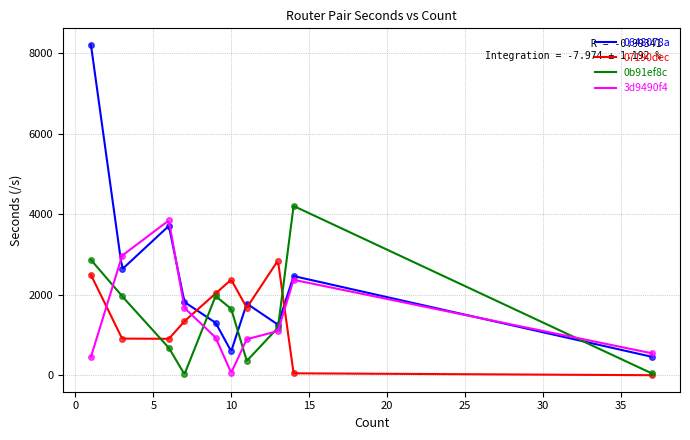

What is the minimum value for 0648078a?

457.0